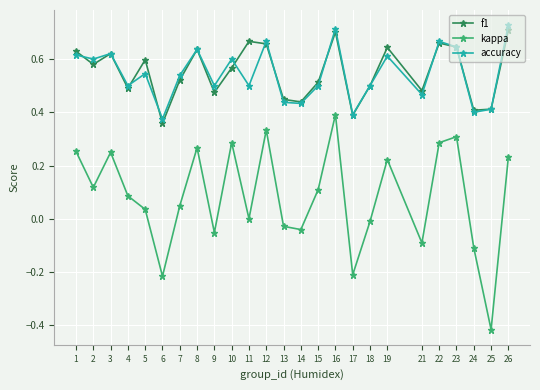

At which category is the sum across all series the highest?

16